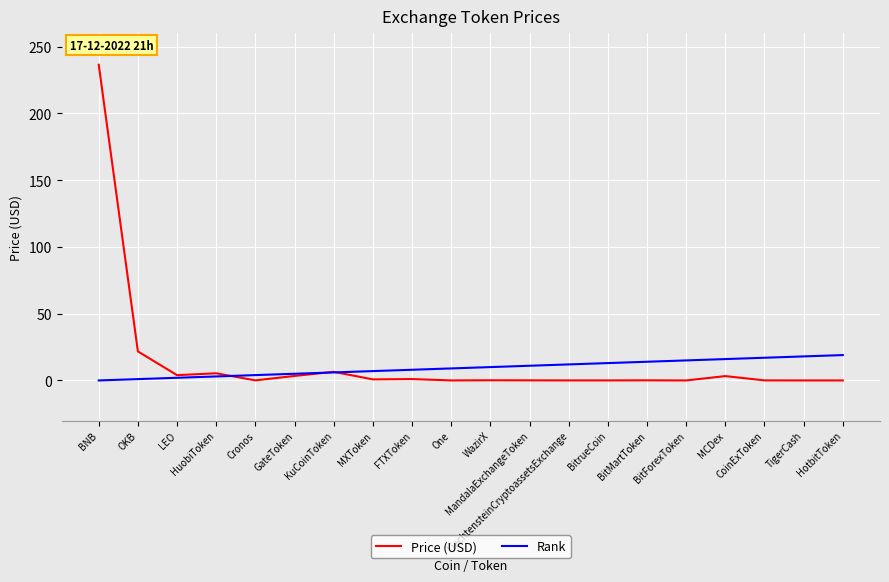

Does the chart display data point markers on the line(s)?

No